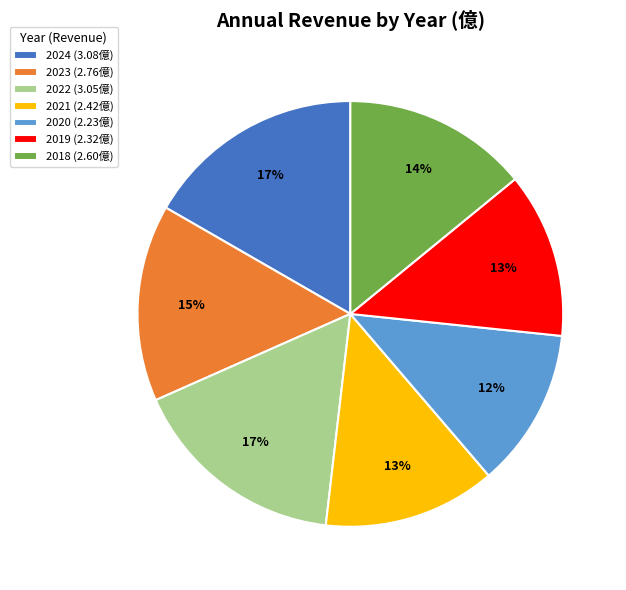

Approximately how many times larger is the value at 2021 compared to 2022?

0.8